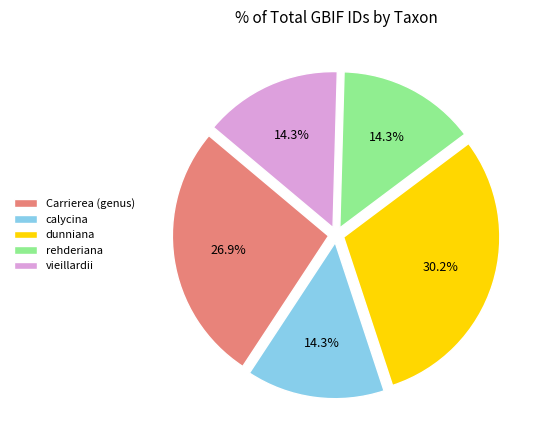

Is it true that vieillardii is 14% of the pie?

True